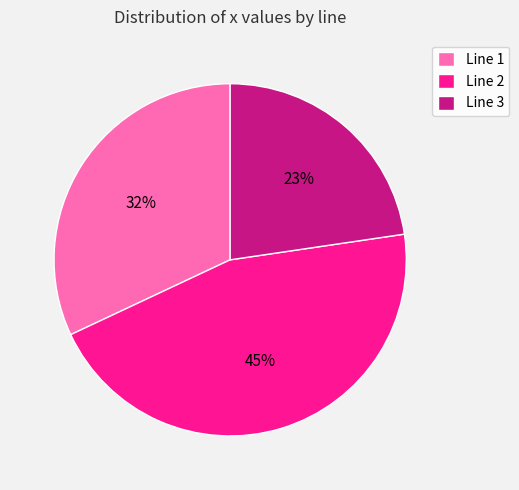

Combined, do Line 2 and Line 3 account for over 50%?

Yes